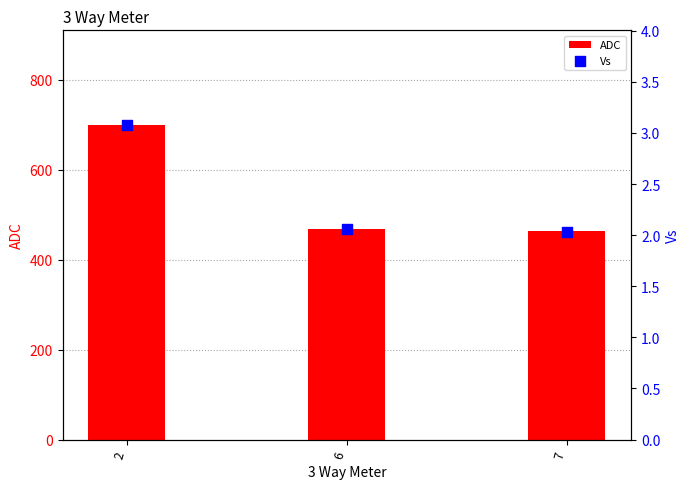

Which series reaches the minimum Y coordinate?

Vs